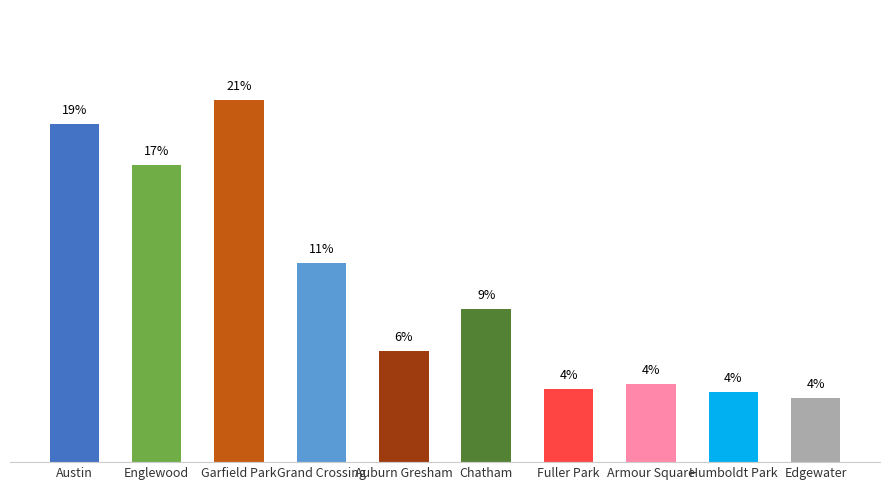

What is the label of the 4th bar from the right?

Fuller Park